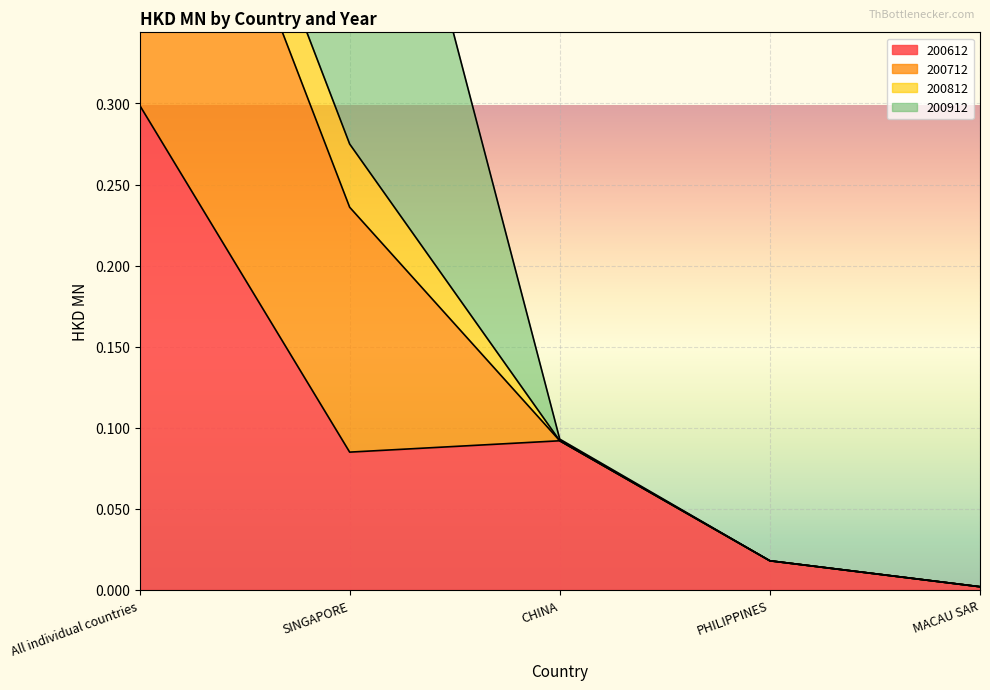

What position from the left is PHILIPPINES?

4